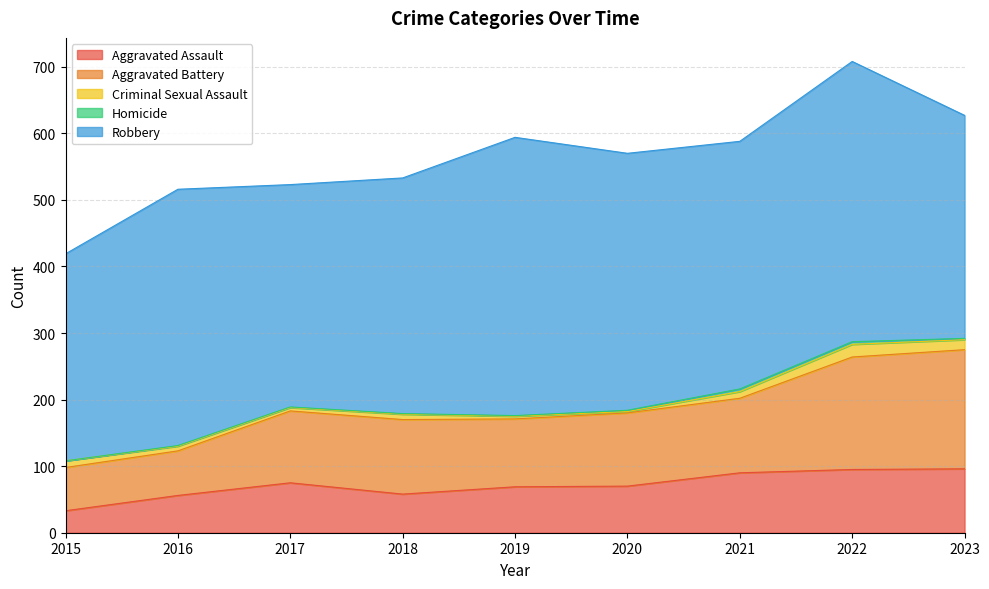

At which label does Robbery first exceed 372?

2016